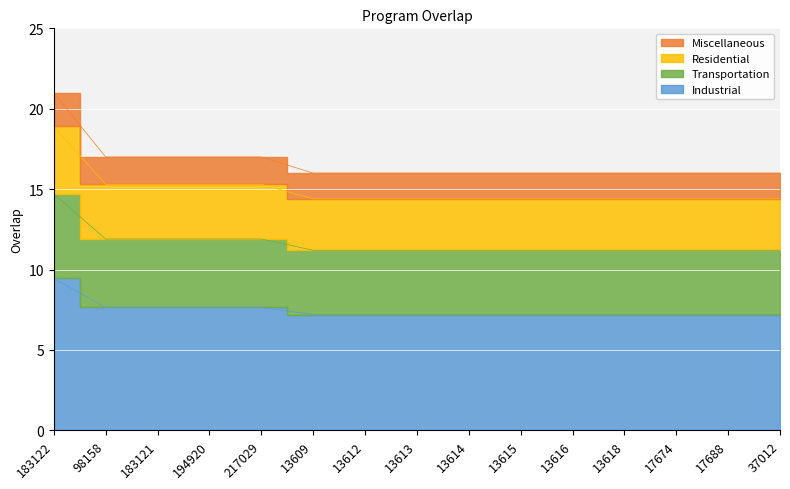

Reading left to right, what are all the values shown in this chart?

9.5	7.7	7.7	7.7	7.7	7.2	7.2	7.2	7.2	7.2	7.2	7.2	7.2	7.2	7.2